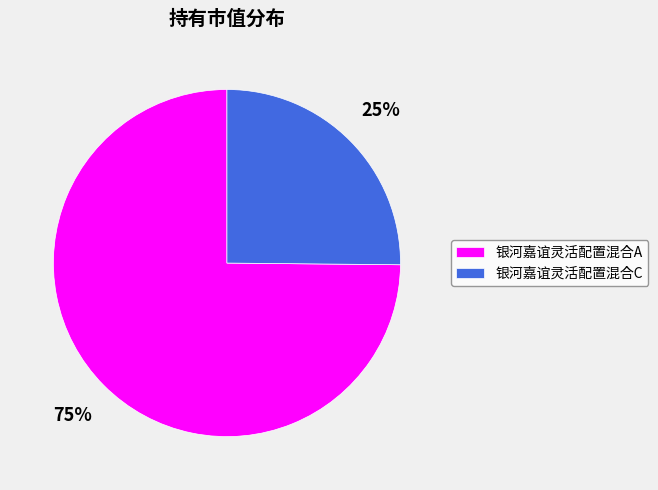

To the nearest percent, what is the average slice percentage?

50%